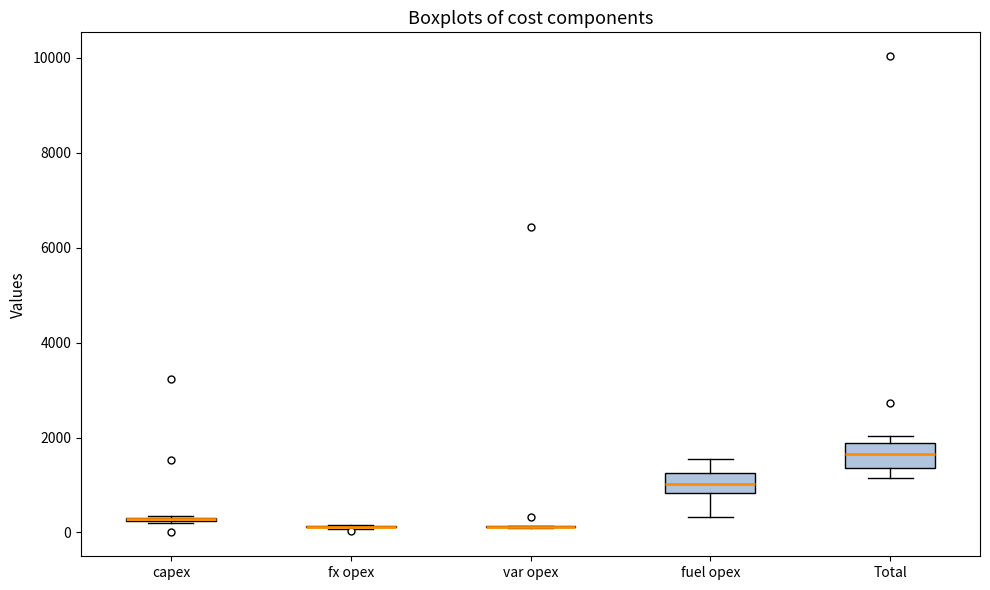

Where does the upper whisker of the box for fuel opex end on the y-axis? The values are not printed on the chart, so give them approximately, as read against the axis.

1600